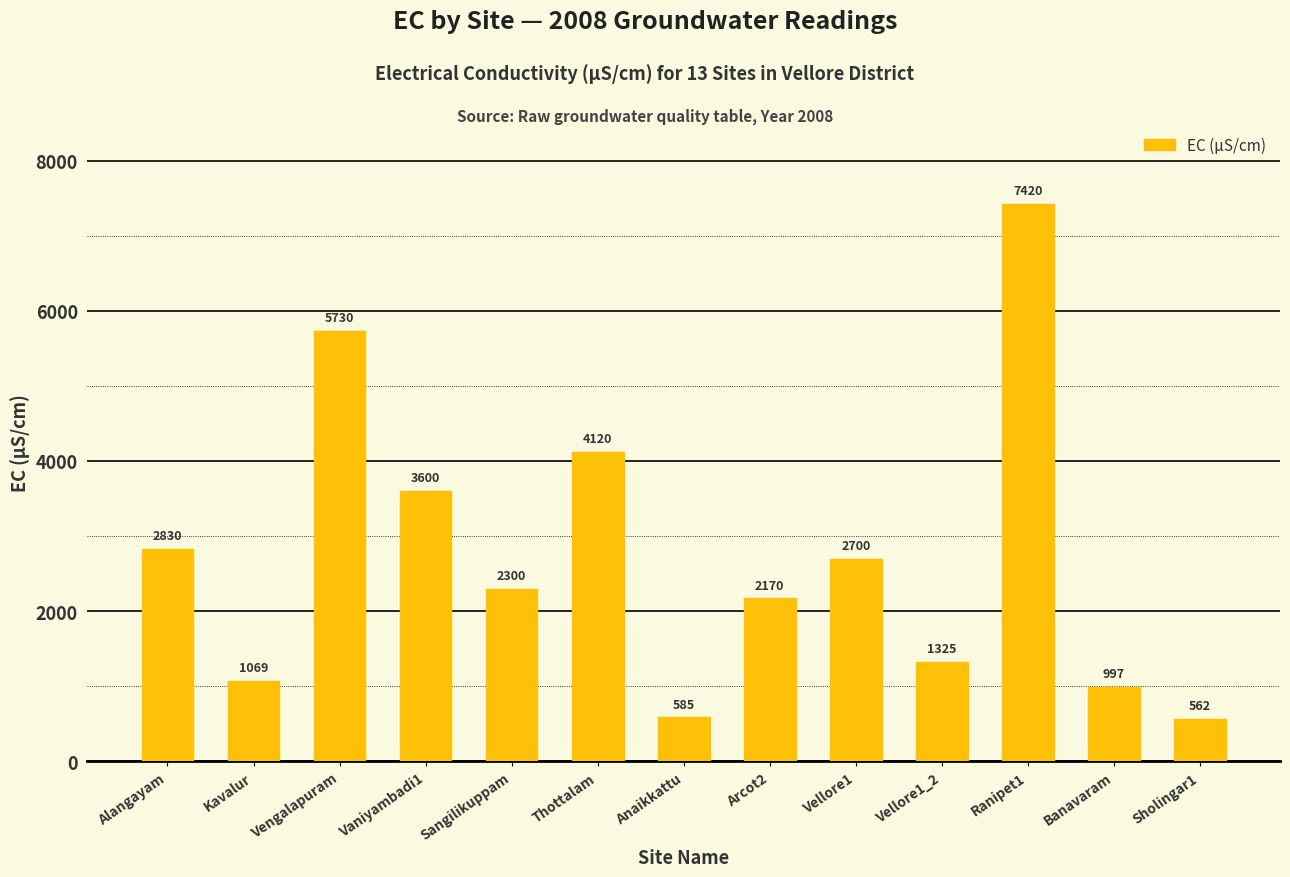

What position from the right is Kavalur?

12